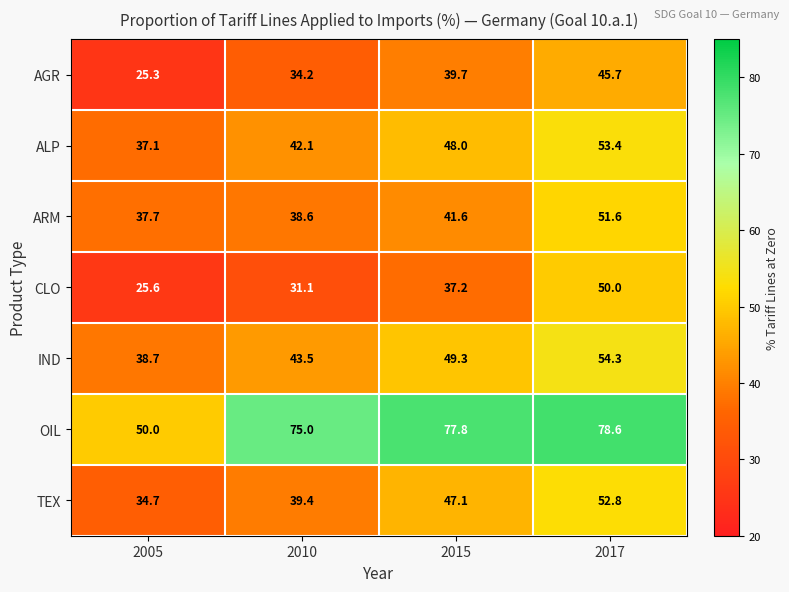

How many values in the CLO series are below 37?

2